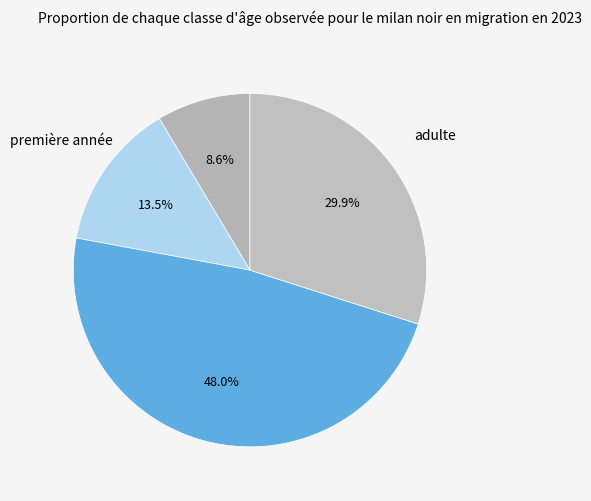

How many segments does this pie chart have?

4